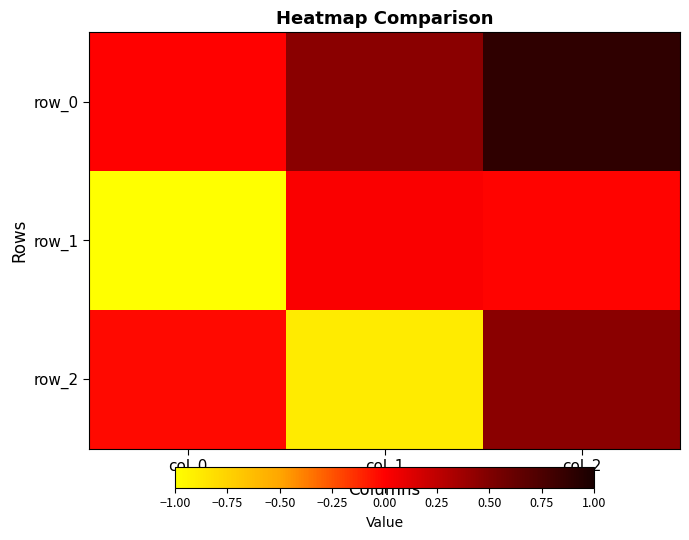

What is the difference between the maximum and minimum values in the row_1 series?

1.0